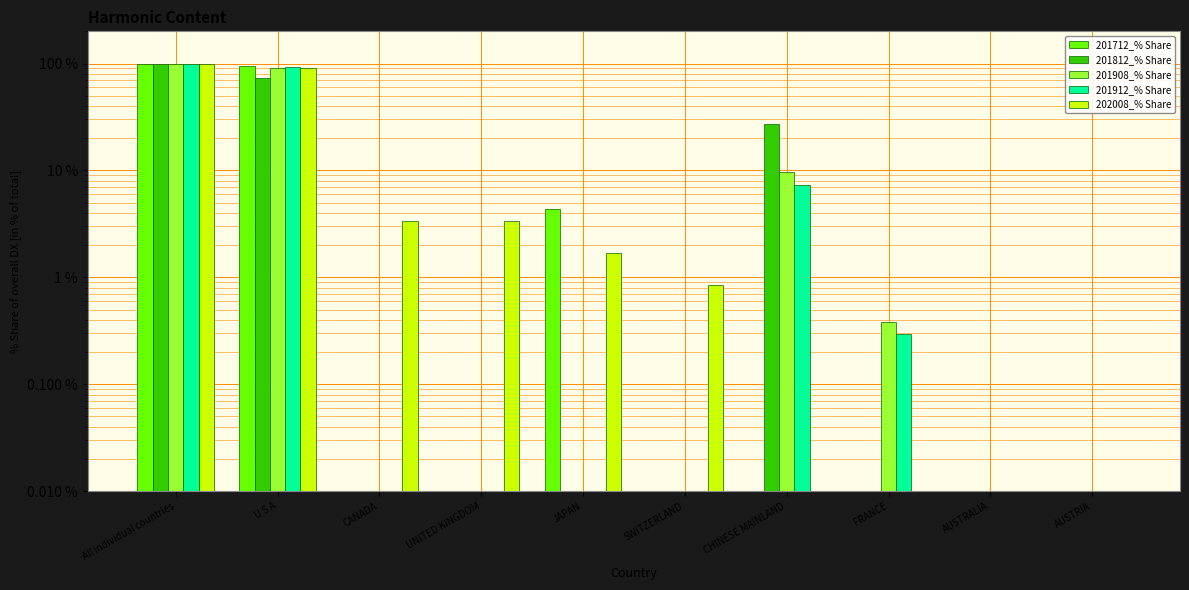

Is the value of 202008_% Share at SWITZERLAND greater than the value of 201812_% Share at AUSTRALIA?

Yes